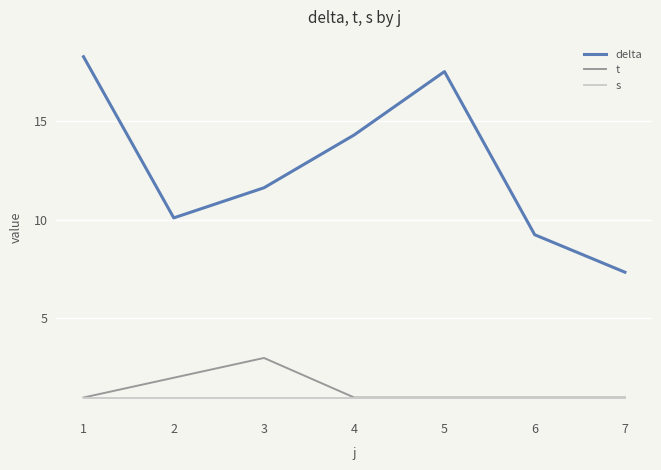

What are all the series names shown in the legend?

delta, t, s